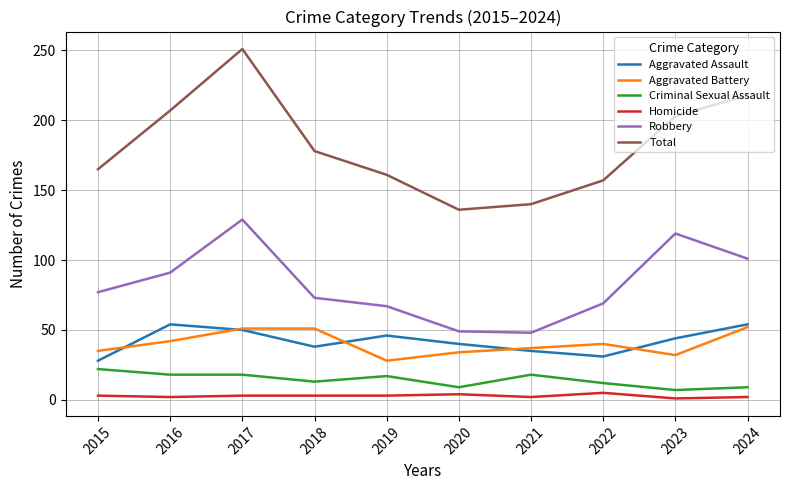

What is the sum of all Aggravated Battery values?

402